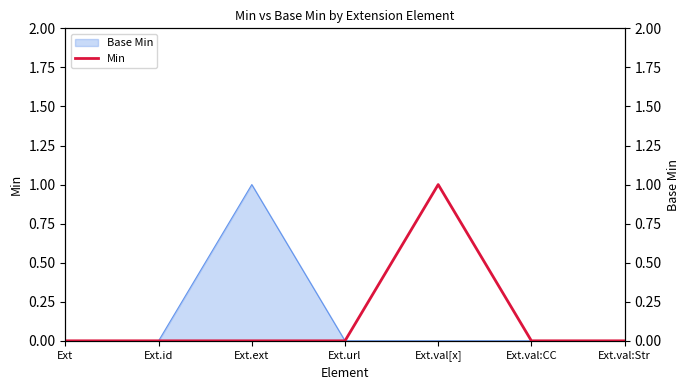

Between Ext.id and Ext.url, which is larger?

Ext.id